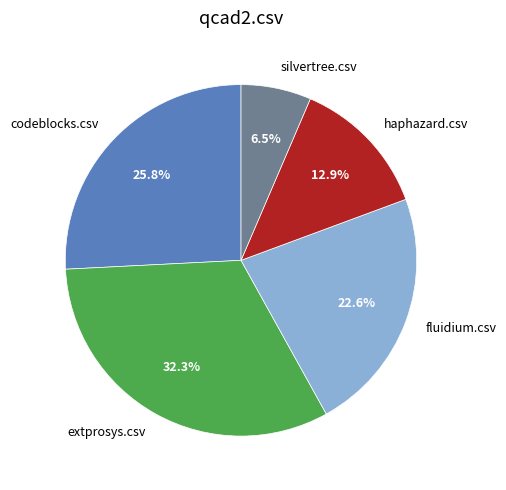

To the nearest percent, what portion does fluidium.csv represent?

23%